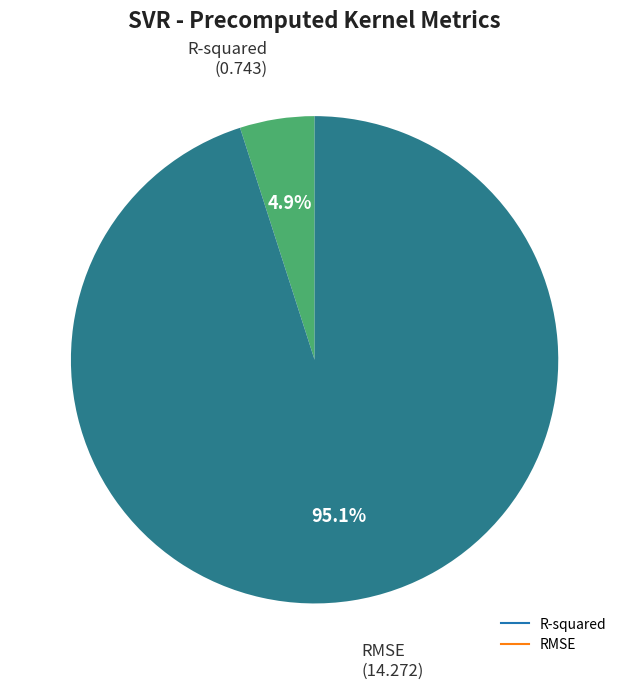

Which category has the smallest portion of the pie?

R-squared